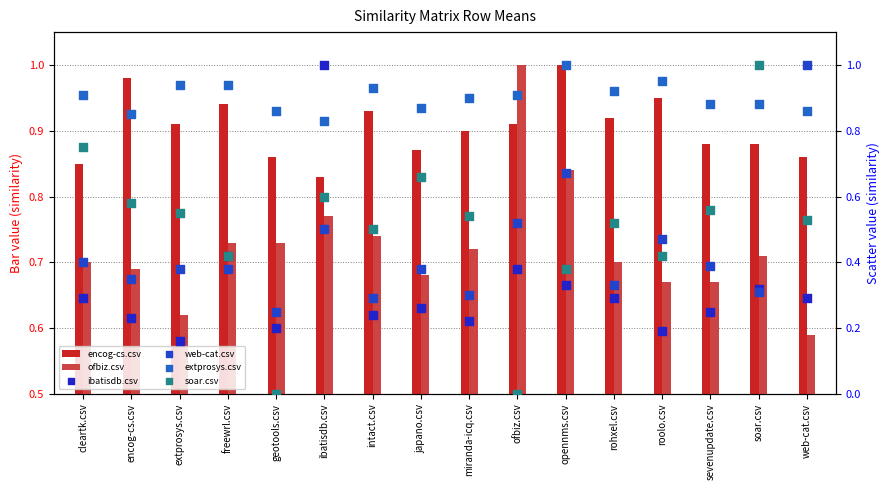

What is the total value across all series at ibatisdb.csv?

4.5